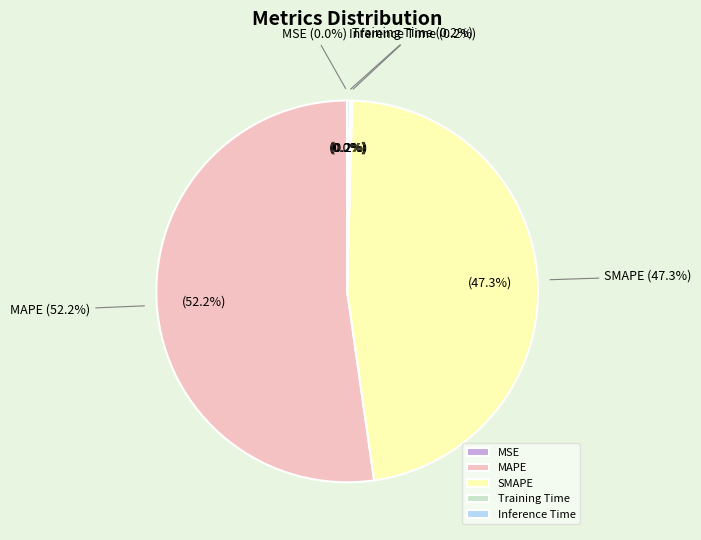

True or false: MAPE accounts for 52% of the total.

True